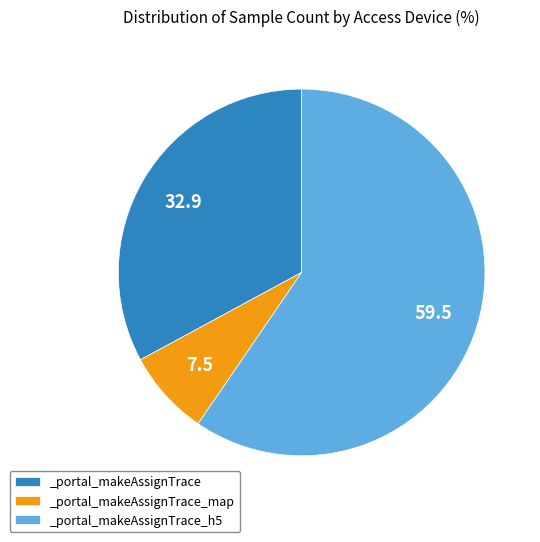

What is the ratio of the value at _portal_makeAssignTrace_h5 to the value at _portal_makeAssignTrace_map?

7.9